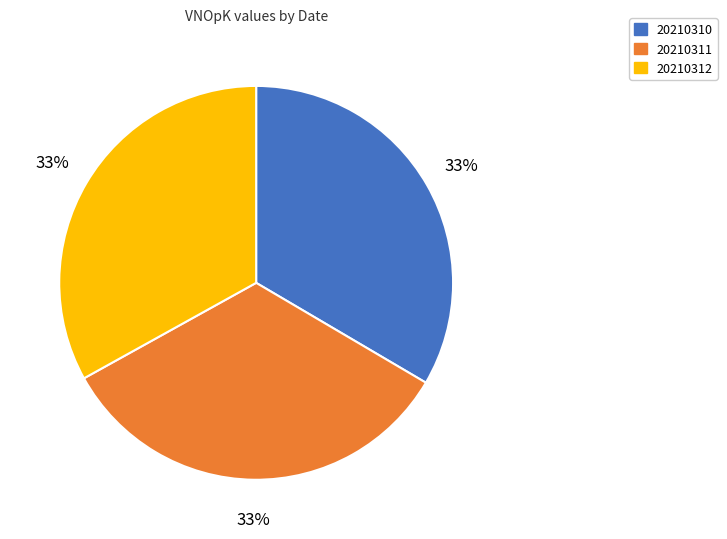

What percentage is the 20210312 slice, to the nearest percent?

33%